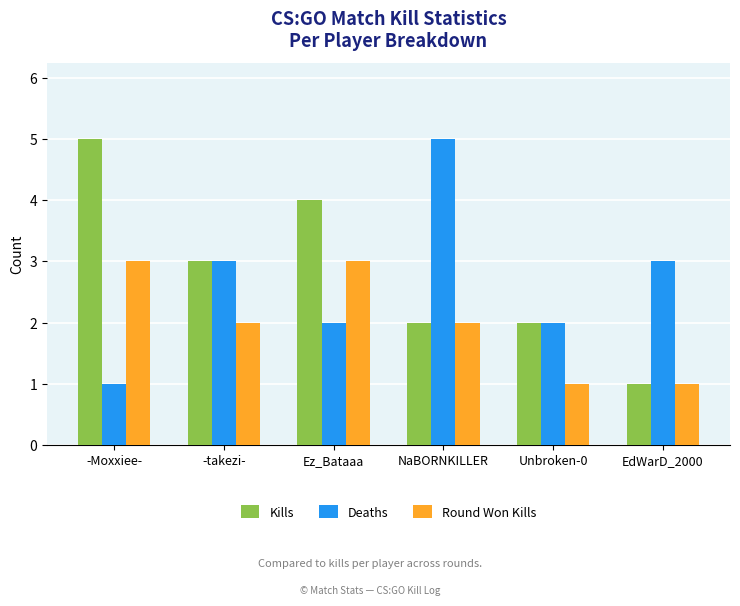

Count the Kills values in the range 2 to 4.

4